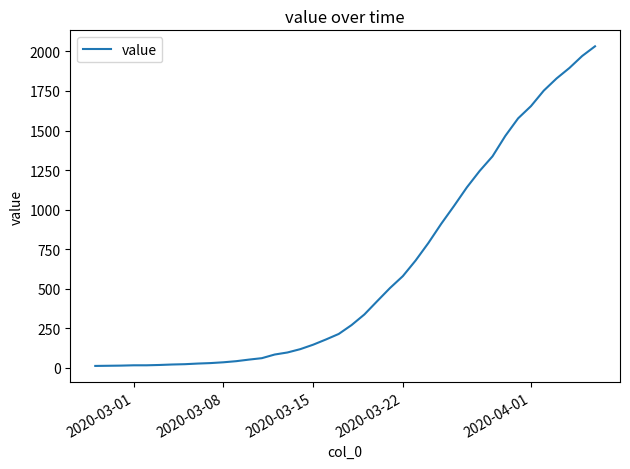

What is the greatest value displayed?

2032